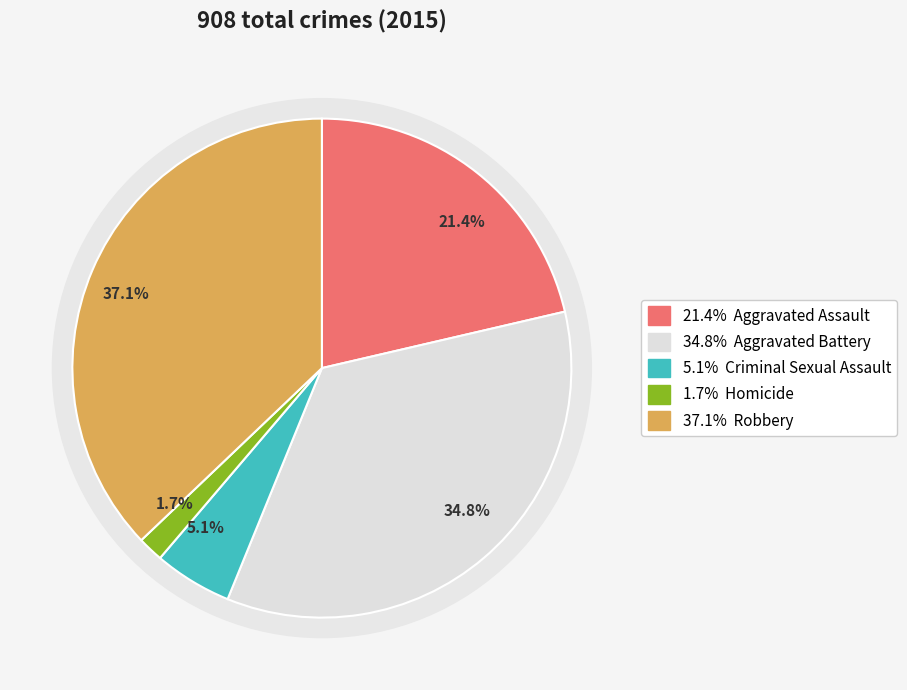

What percentage is the Homicide slice, to the nearest percent?

2%